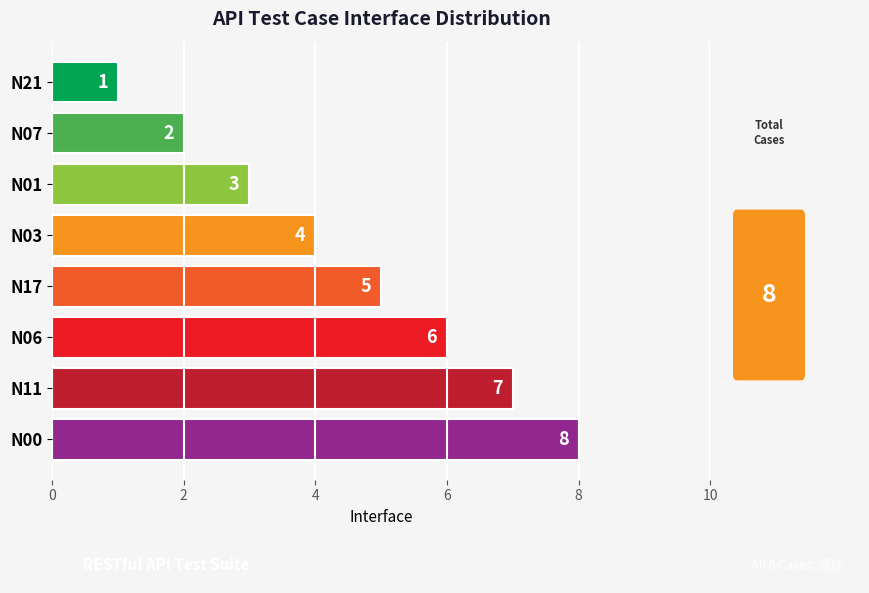

True or false: the data shows 8 at N00.

True